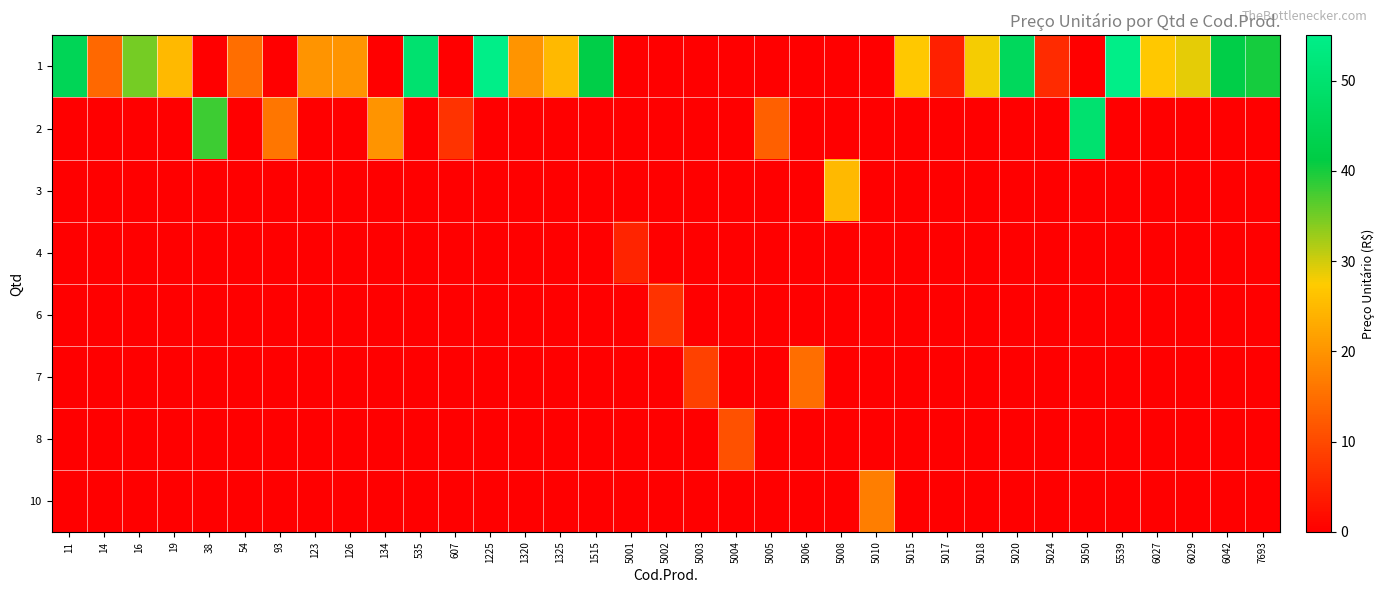

Which has a higher value, 5008 or 607?

5008